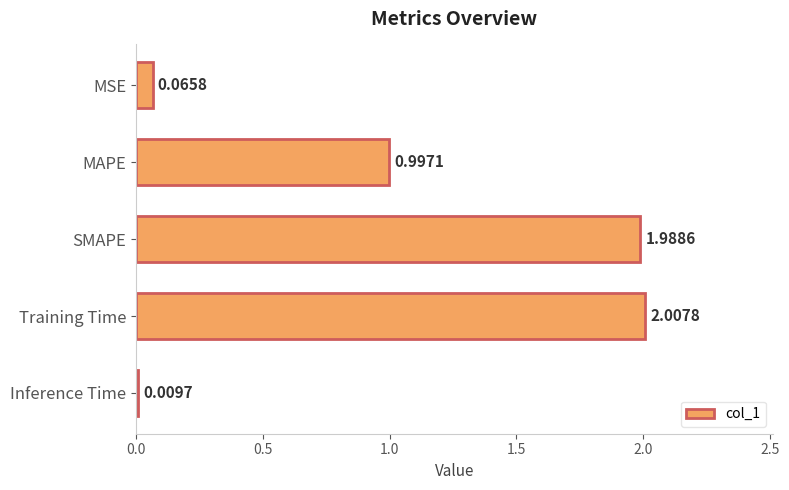

What is the average value?

1.0